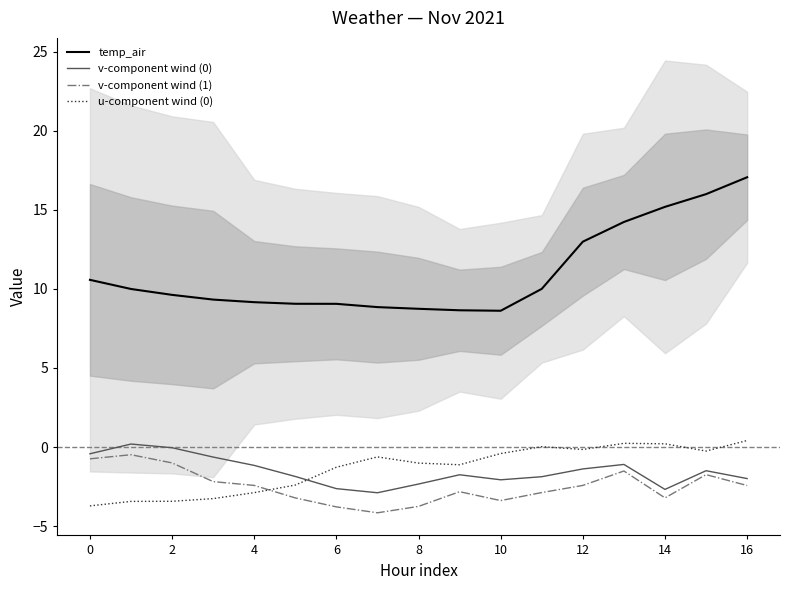

The u-component wind (0) series shows -1.1 at 9. True or false?

True